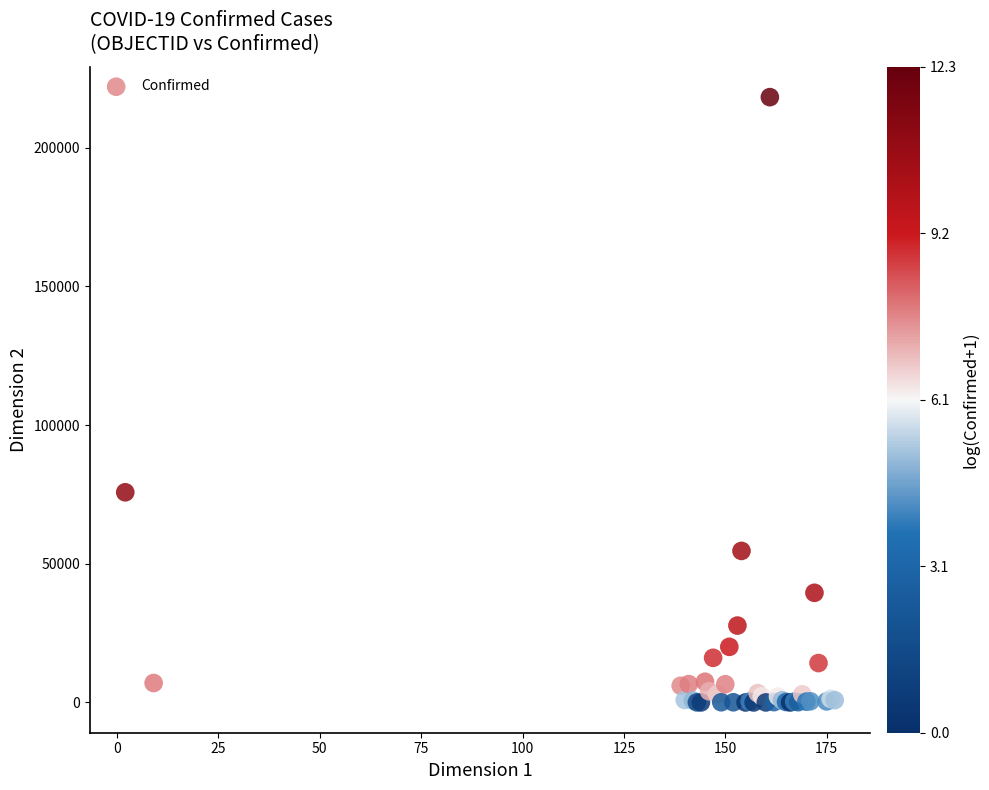

What Y value in the scatter plot is closest to 109119?

75776